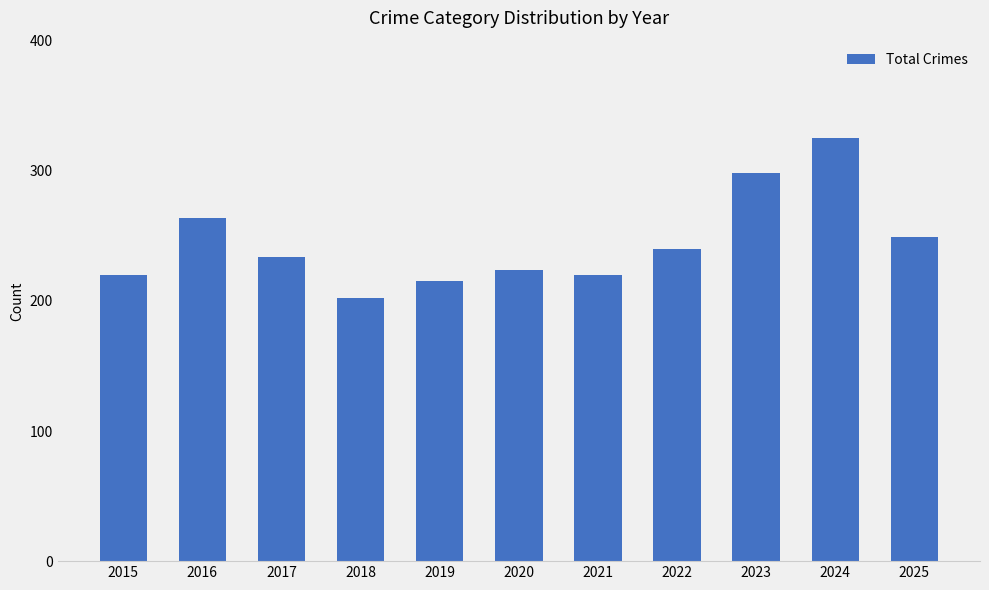

What is the difference between the second highest and second lowest values?

83